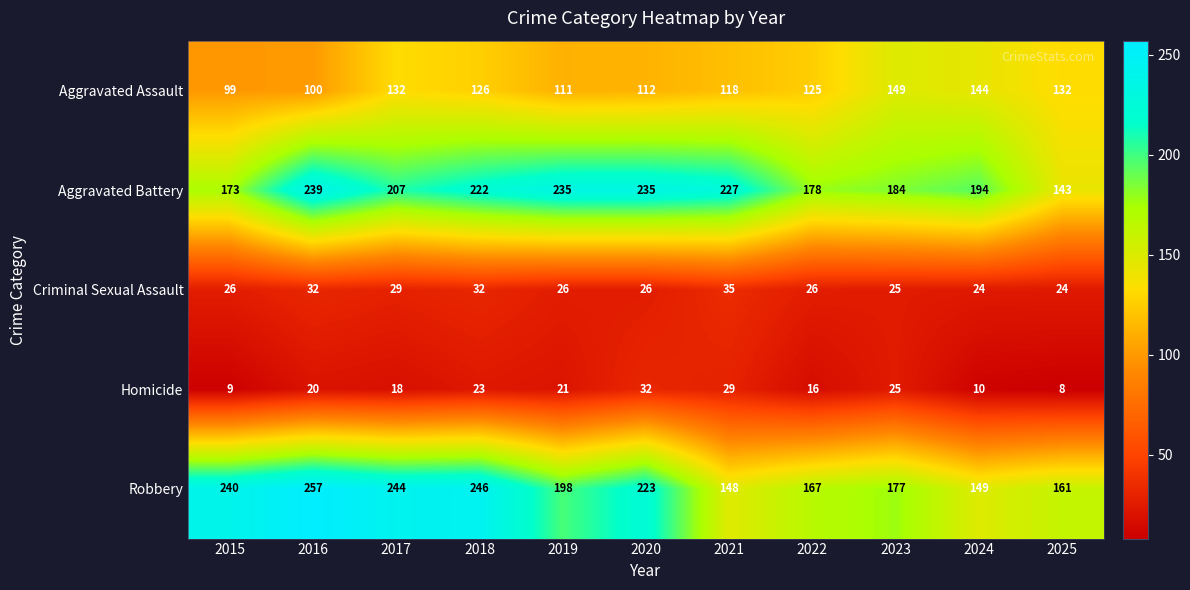

What is the sum of the Aggravated Battery values at 2023 and 2019?

419